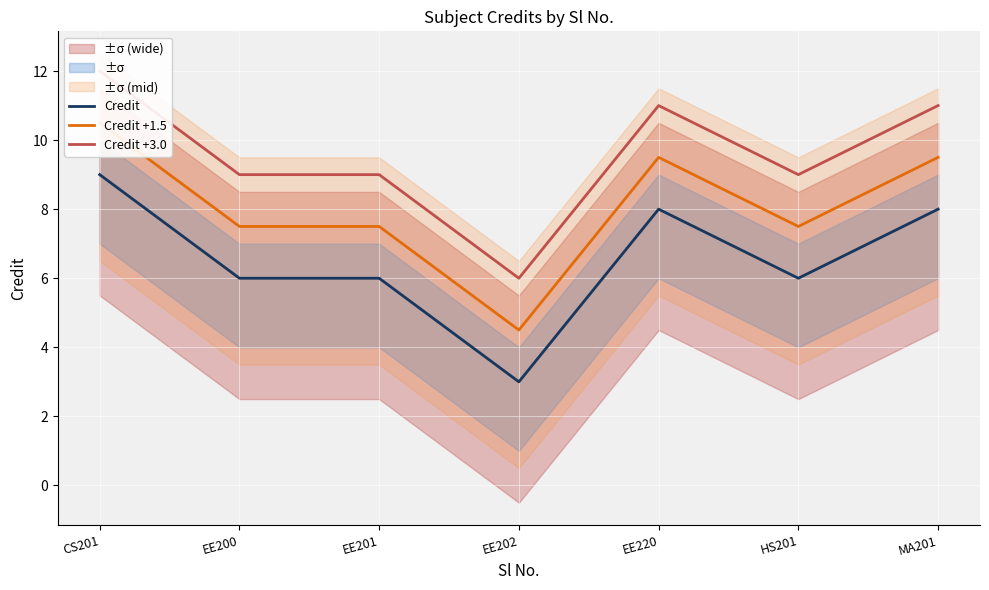

What value does the Credit +3.0 series have at CS201?

12.0